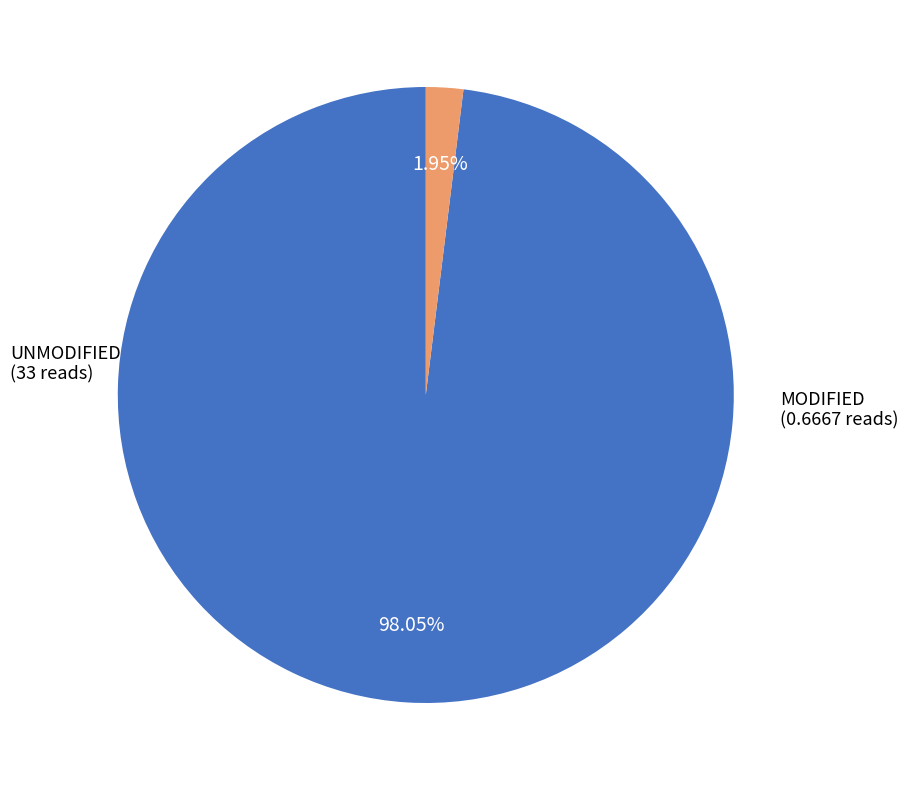

Is there any slice that represents more than half of the pie?

Yes